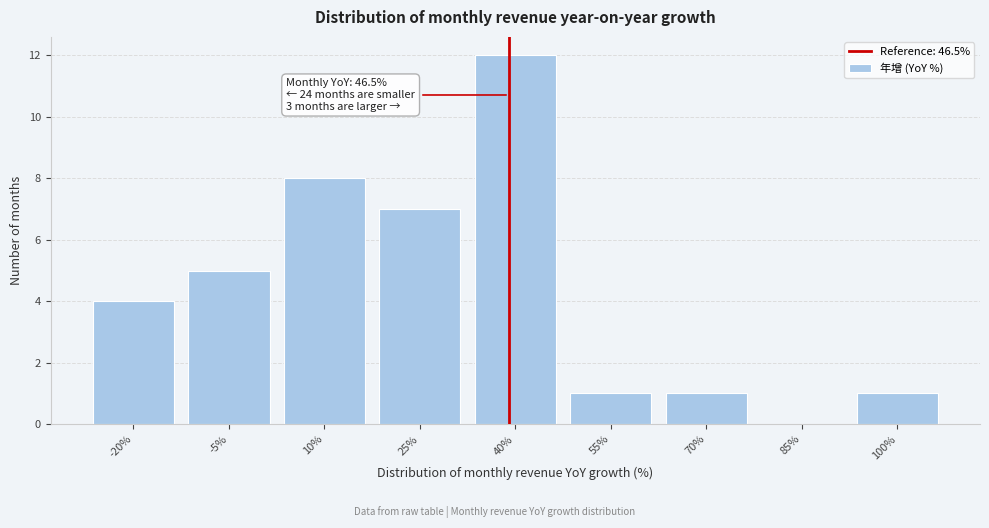

Reading right to left, transcribe all the data shown in this chart.

100%=1	85%=0	70%=1	55%=1	40%=12	25%=7	10%=8	-5%=5	-20%=4